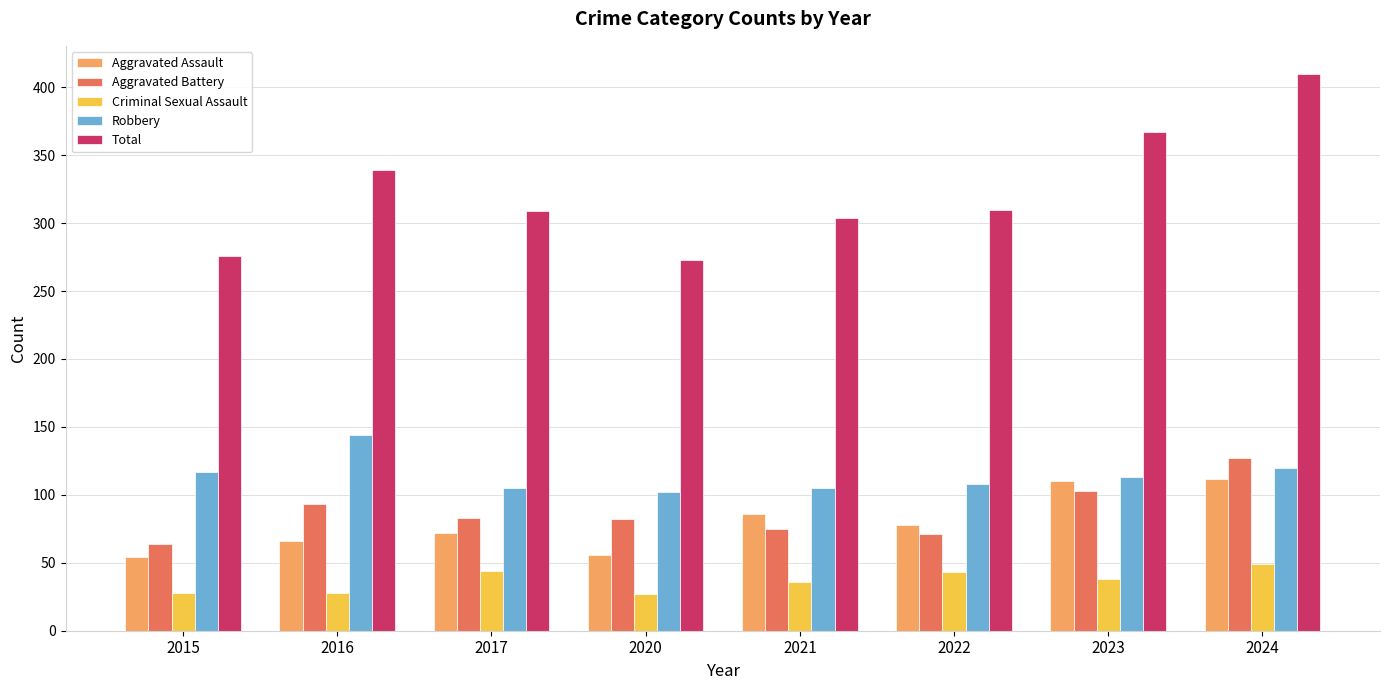

Does the chart contain stacked bars?

No